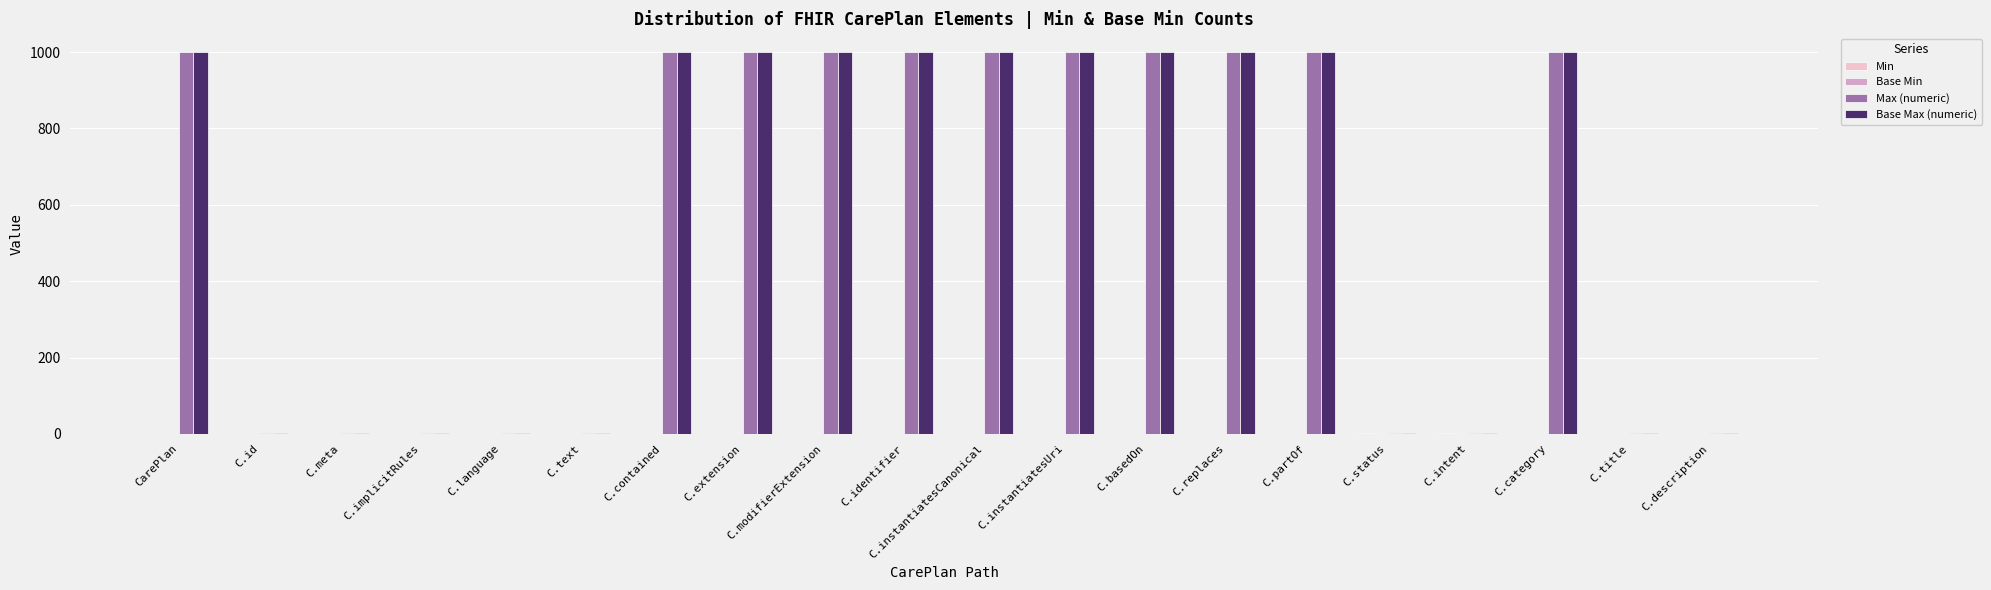

The value of Base Max (numeric) at C.partOf is 1486. True or false?

False